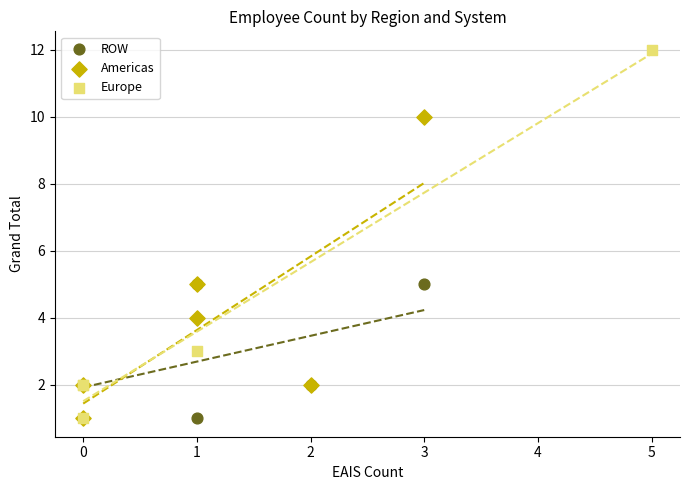

Which series has the largest Y range (max minus min)?

Europe